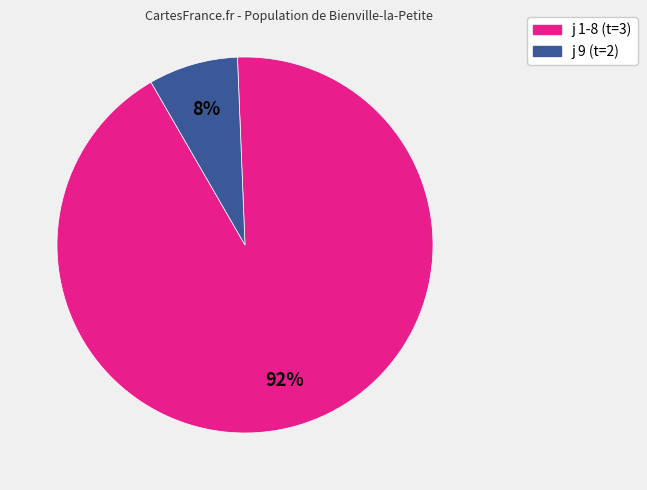

Is it true that j 9 (t=2) is 14% of the pie?

False